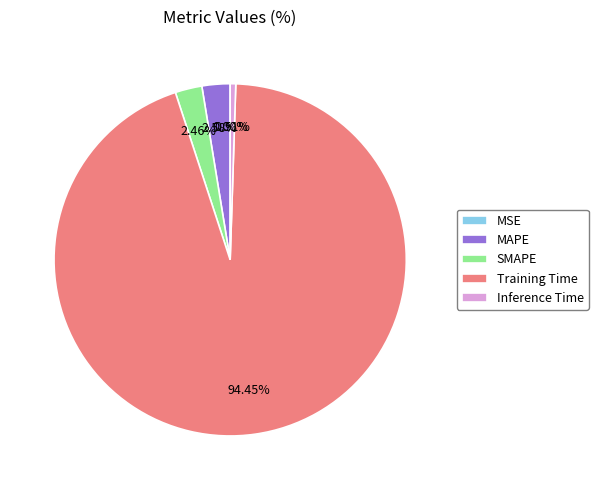

To the nearest percent, what is the average slice percentage?

20%